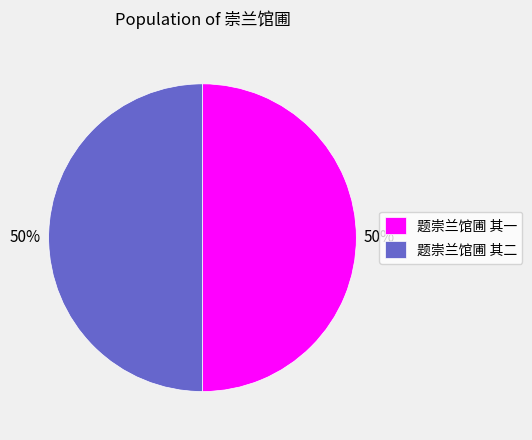

Approximately how many times larger is the value at 题崇兰馆圃 其一 compared to 题崇兰馆圃 其二?

1.0